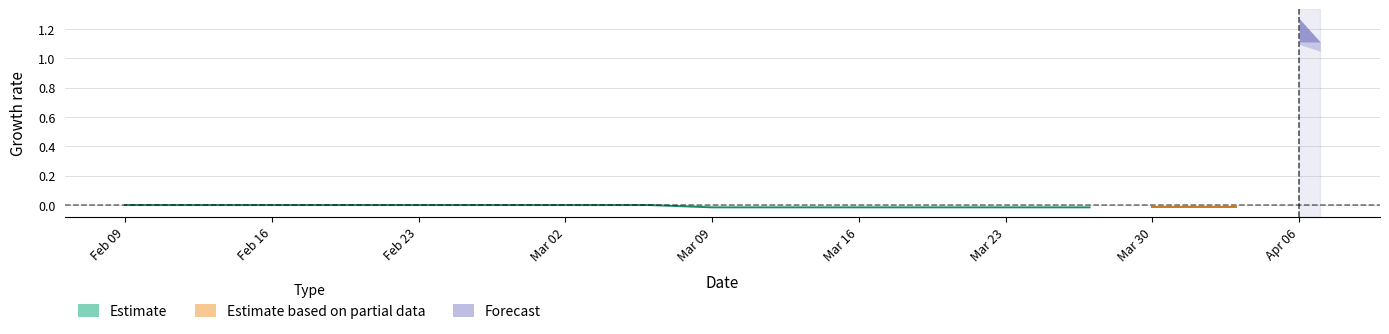

At how many categories does at least one series exceed 1?

2